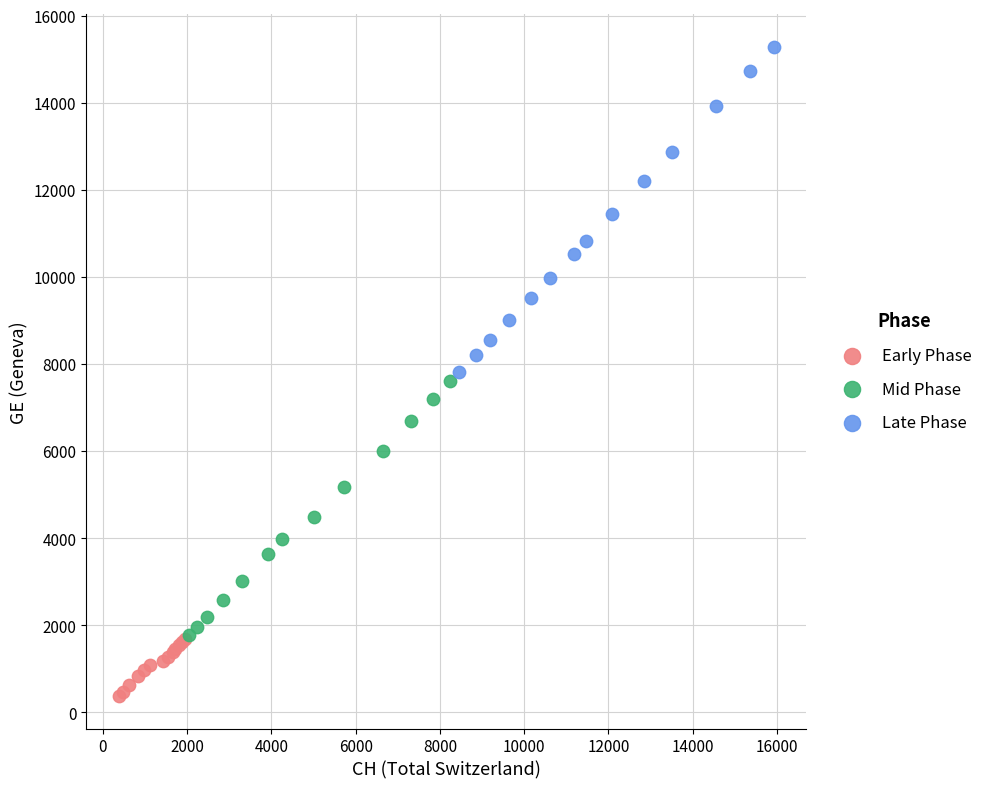

Which series reaches the minimum Y coordinate?

Early Phase